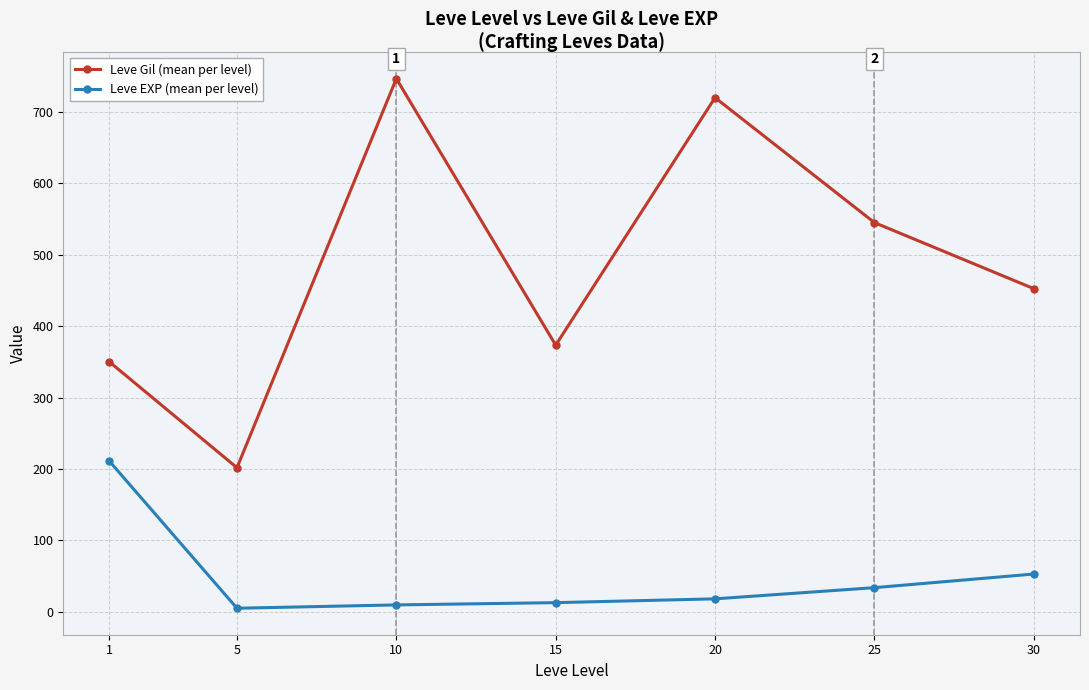

Rank the series at 15 from highest to lowest value.

Leve Gil (mean per level), Leve EXP (mean per level)